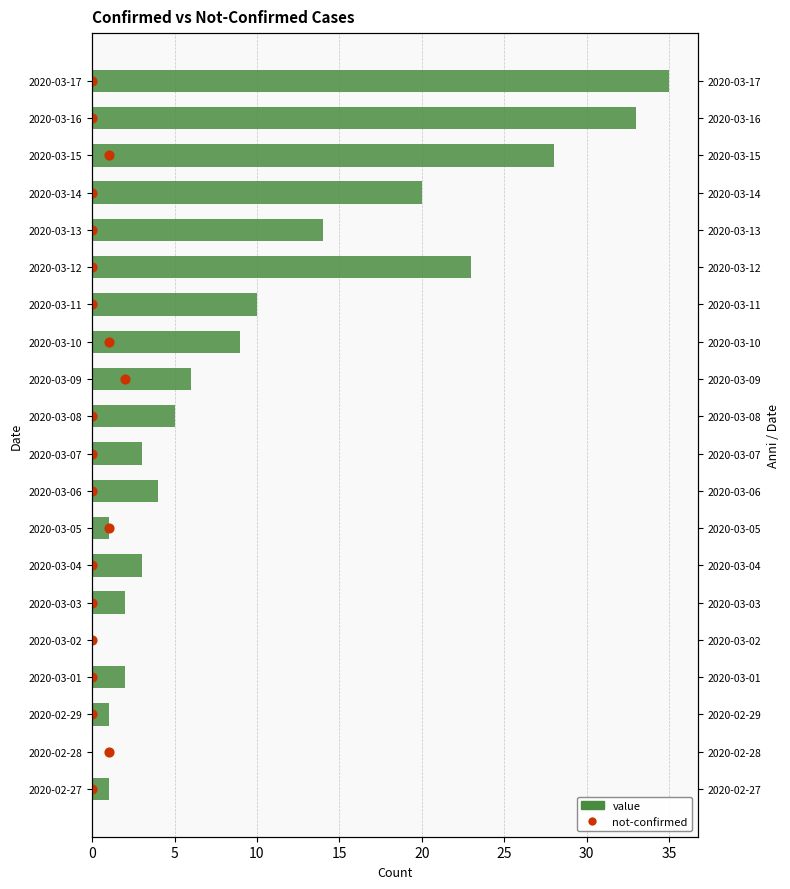

Which series reaches the maximum Y coordinate?

value